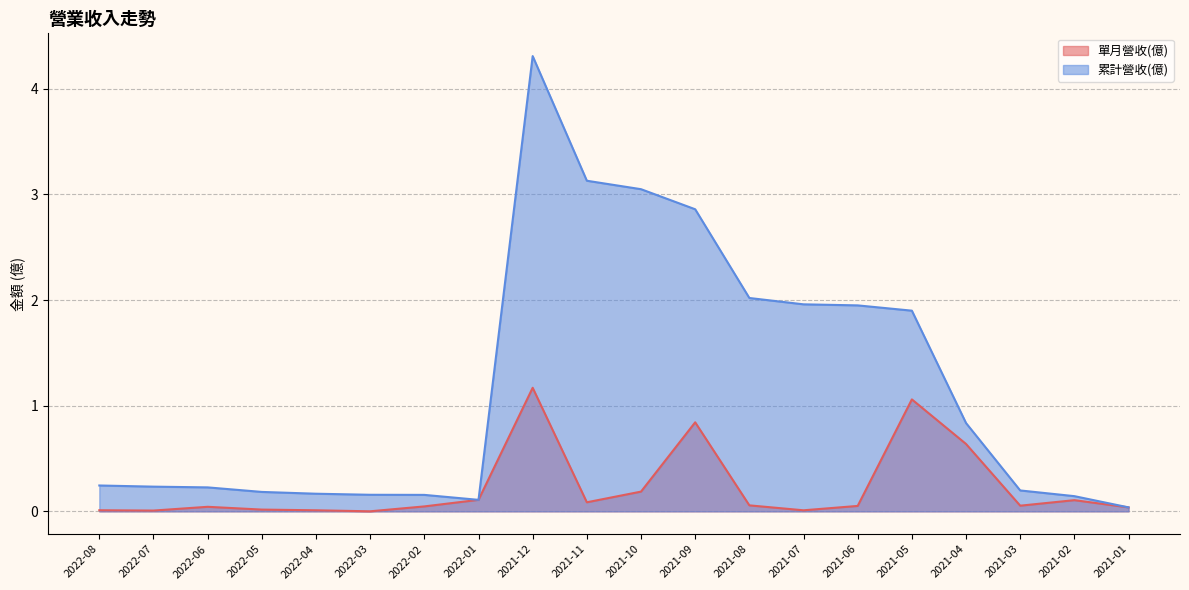

Reading right to left, extract all data points from this chart.

單月營收(億): 0.0	0.1	0.1	0.6	1.1	0.1	0.0	0.1	0.8	0.2	0.1	1.2	0.1	0.0	0.0	0.0	0.0	0.0	0.0	0.0
累計營收(億): 0.0	0.1	0.2	0.8	1.9	1.9	2.0	2.0	2.9	3.0	3.1	4.3	0.1	0.2	0.2	0.2	0.2	0.2	0.2	0.2